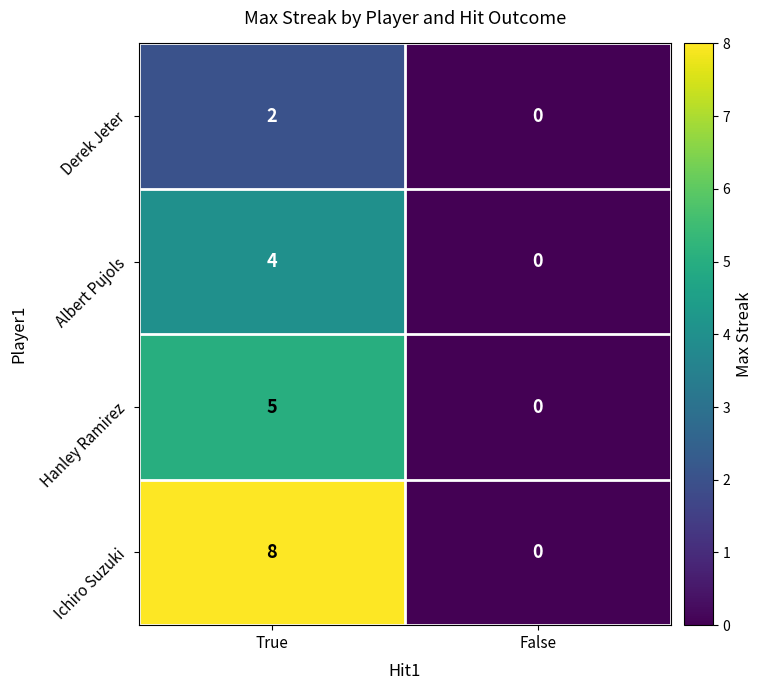

What is the average value of the Ichiro Suzuki series?

4